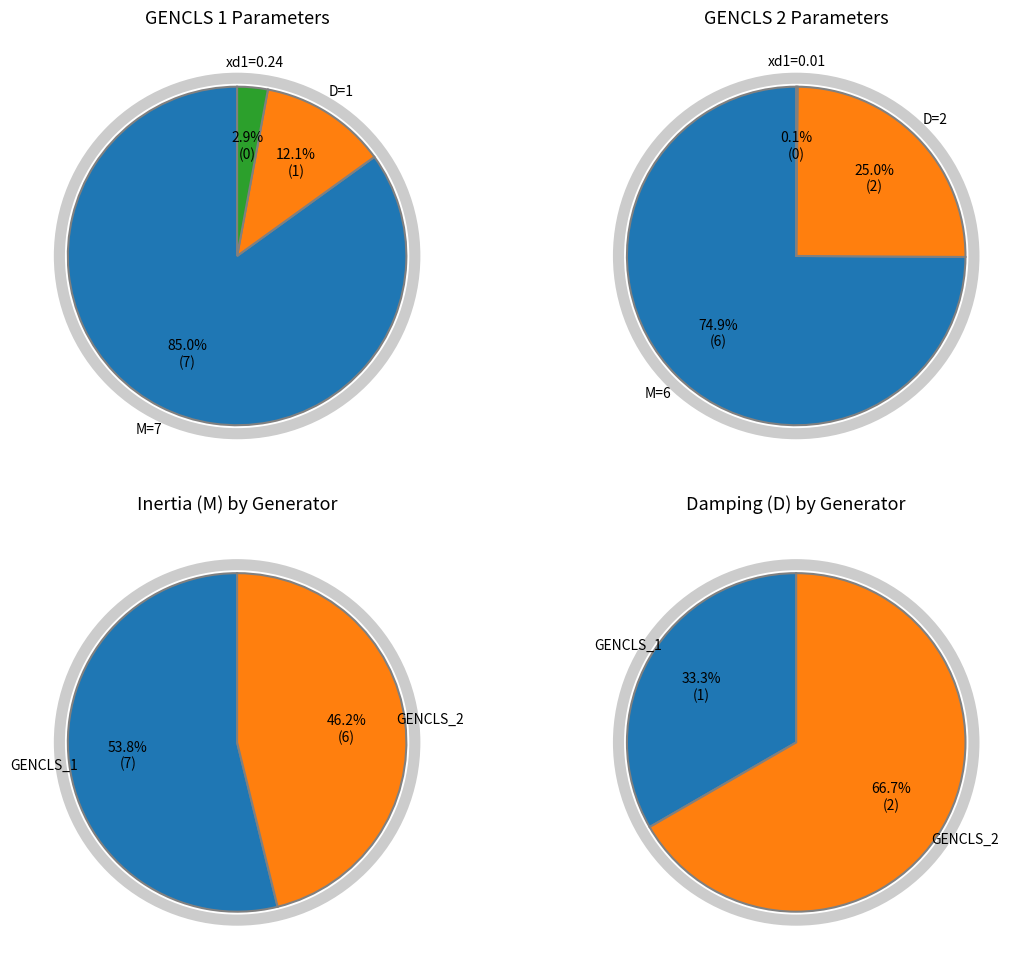

Does GENCLS_1 account for over 50% of the chart?

No